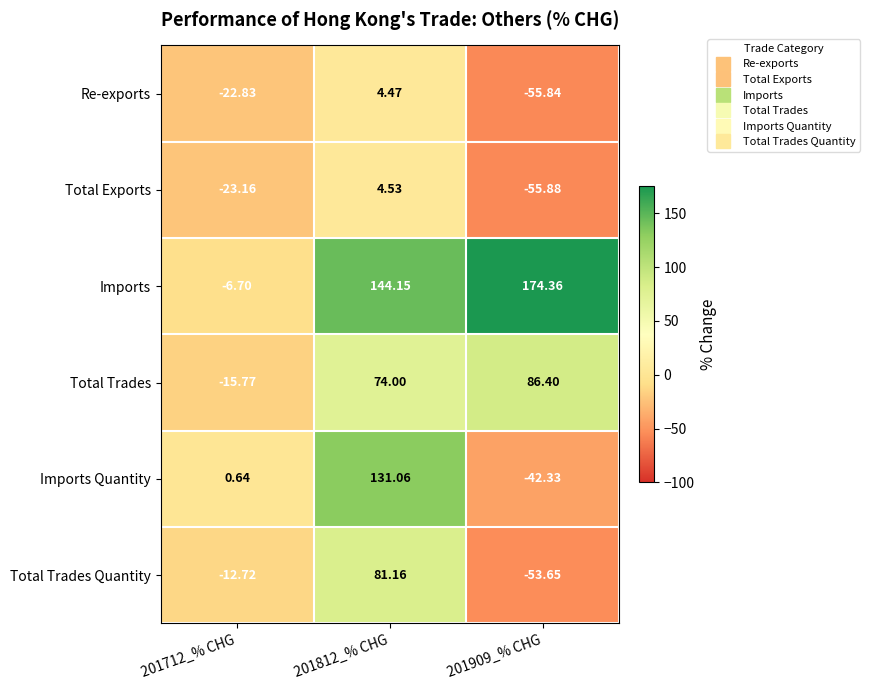

Which series changed the most between 201712_% CHG and 201812_% CHG?

Imports